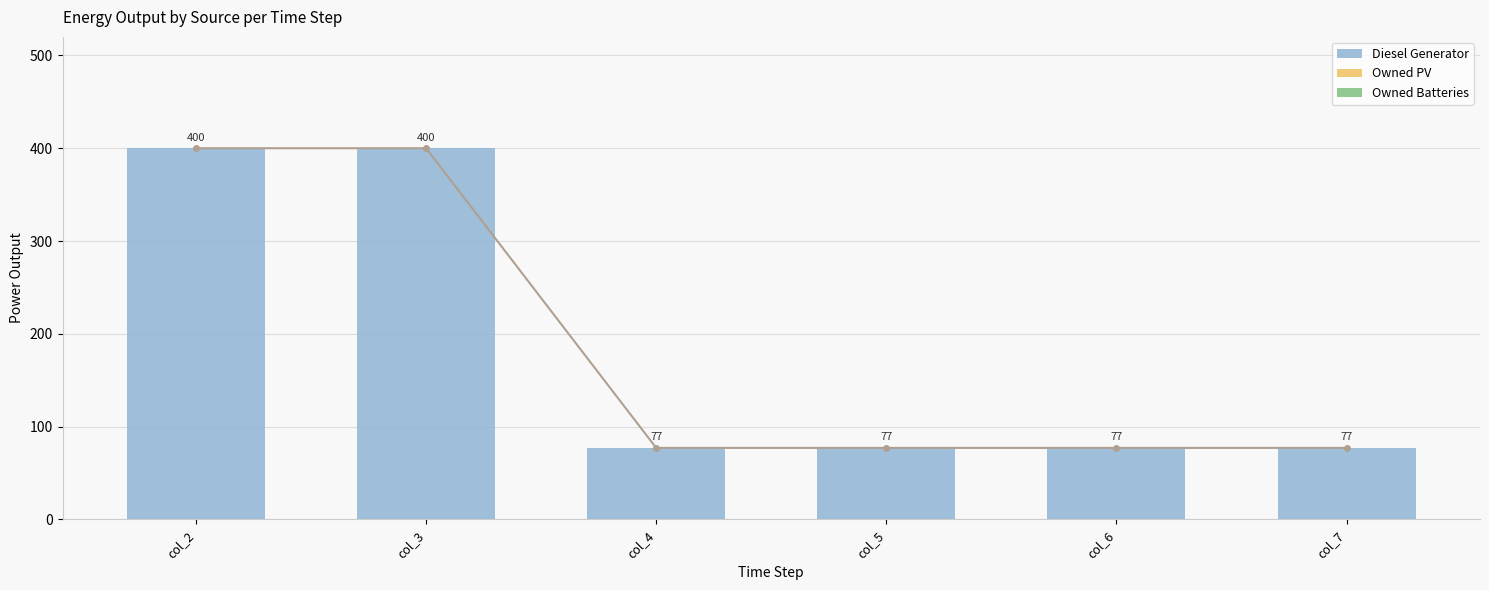

What is the difference between the highest and lowest values at col_3?

400